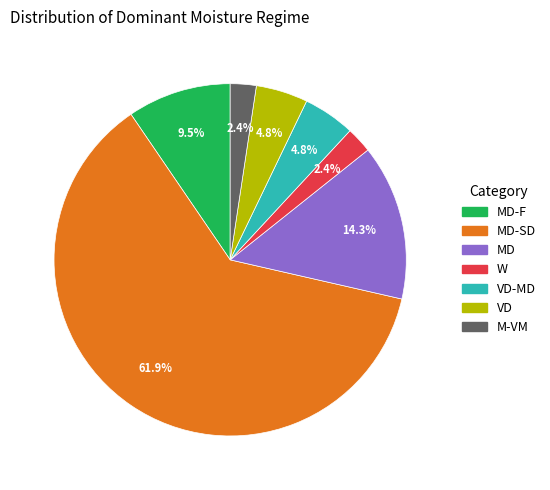

Combined, do W and VD-MD account for over 50%?

No